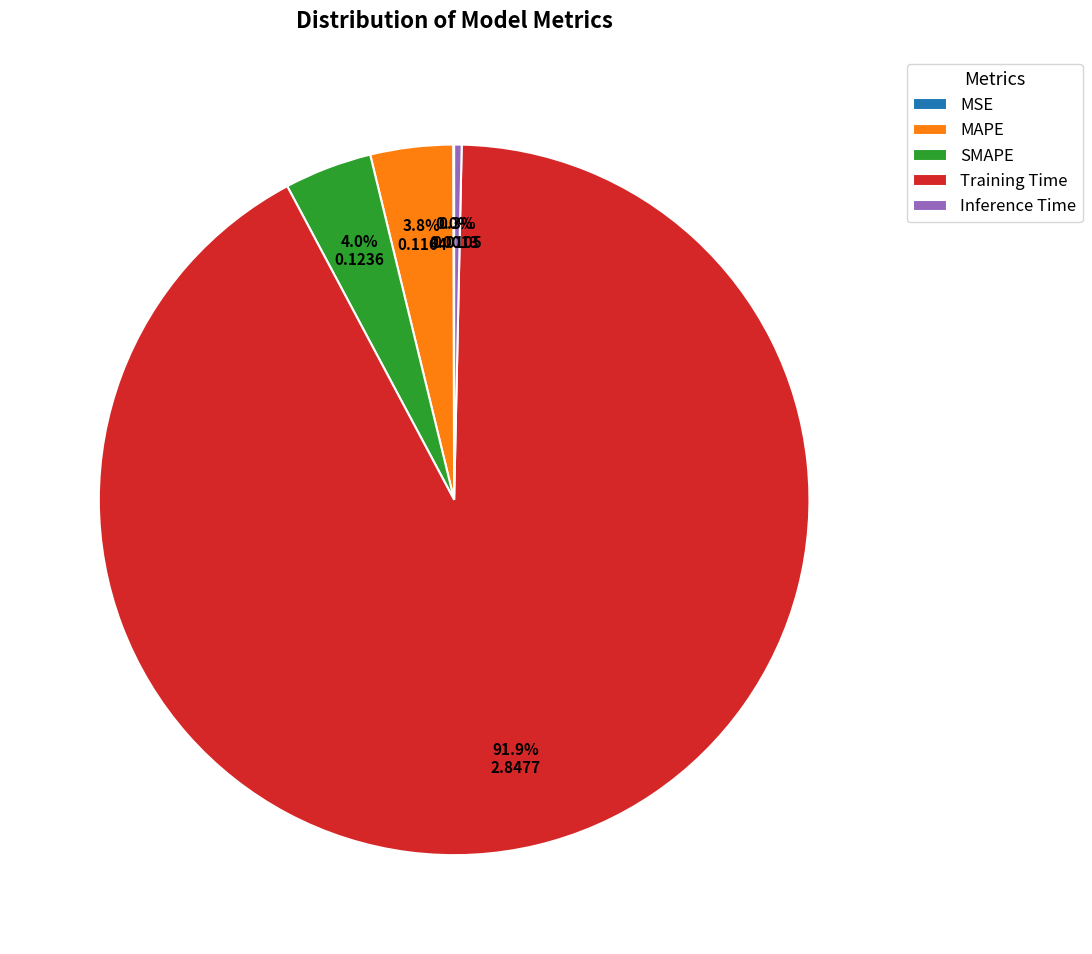

Which slice is the largest?

Training Time